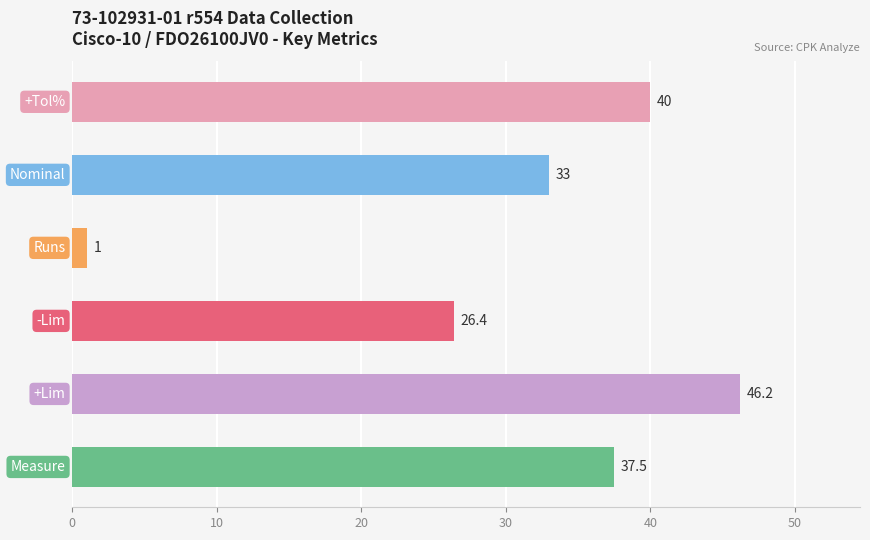

What is the minimum value shown in the chart?

1.0